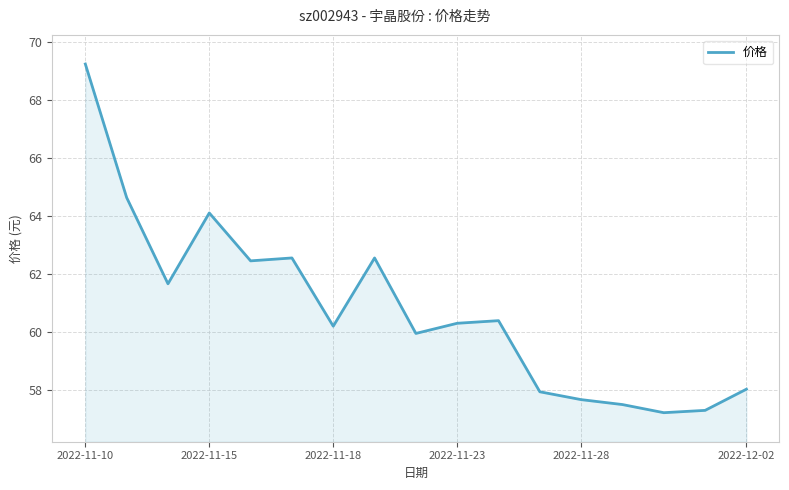

What is the difference between the maximum and minimum values?

12.0